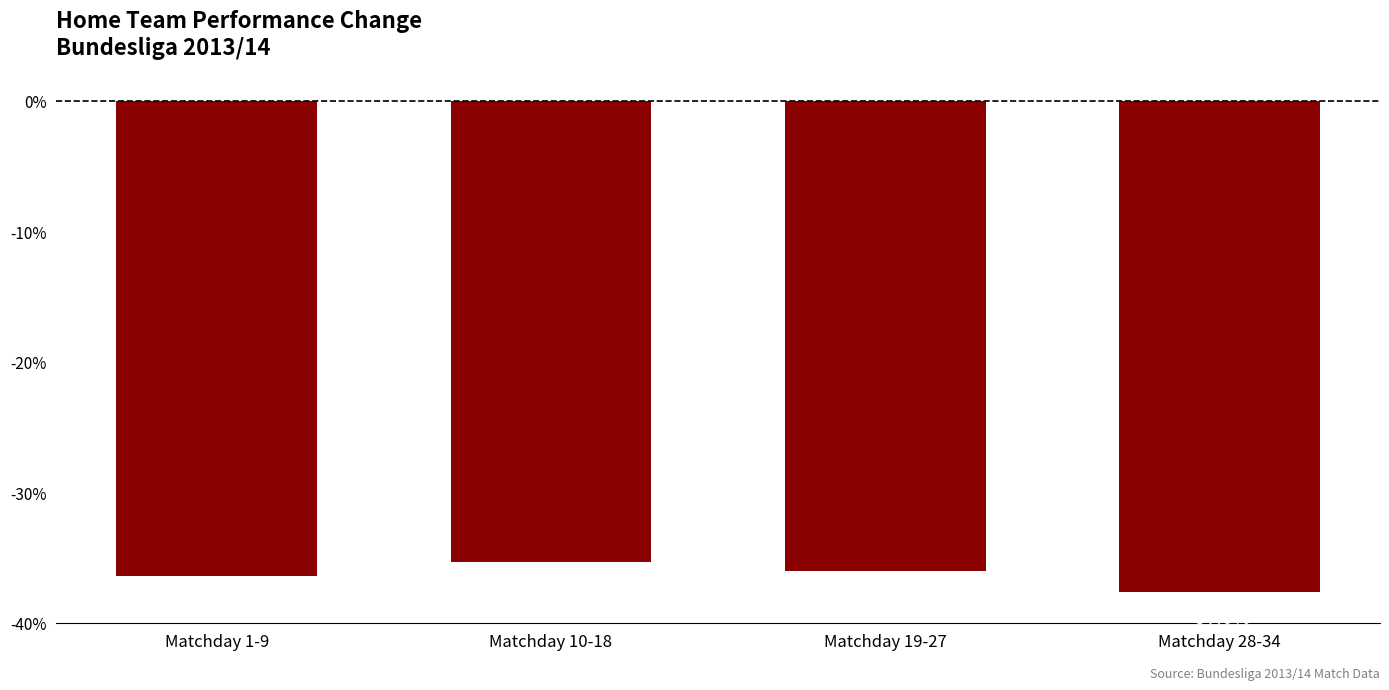

Reading left to right, extract all data points from this chart.

-36.4	-35.3	-36.0	-37.6